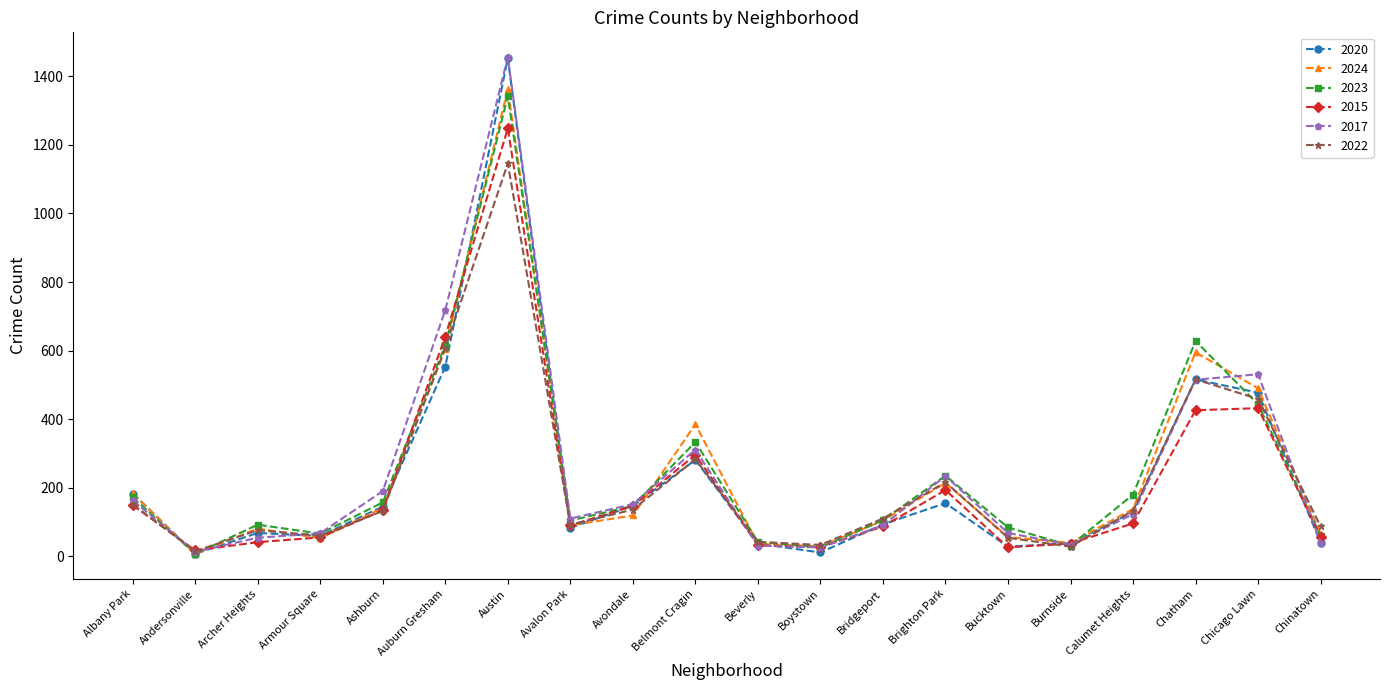

The value of 2020 at Chicago Lawn is 477. True or false?

True